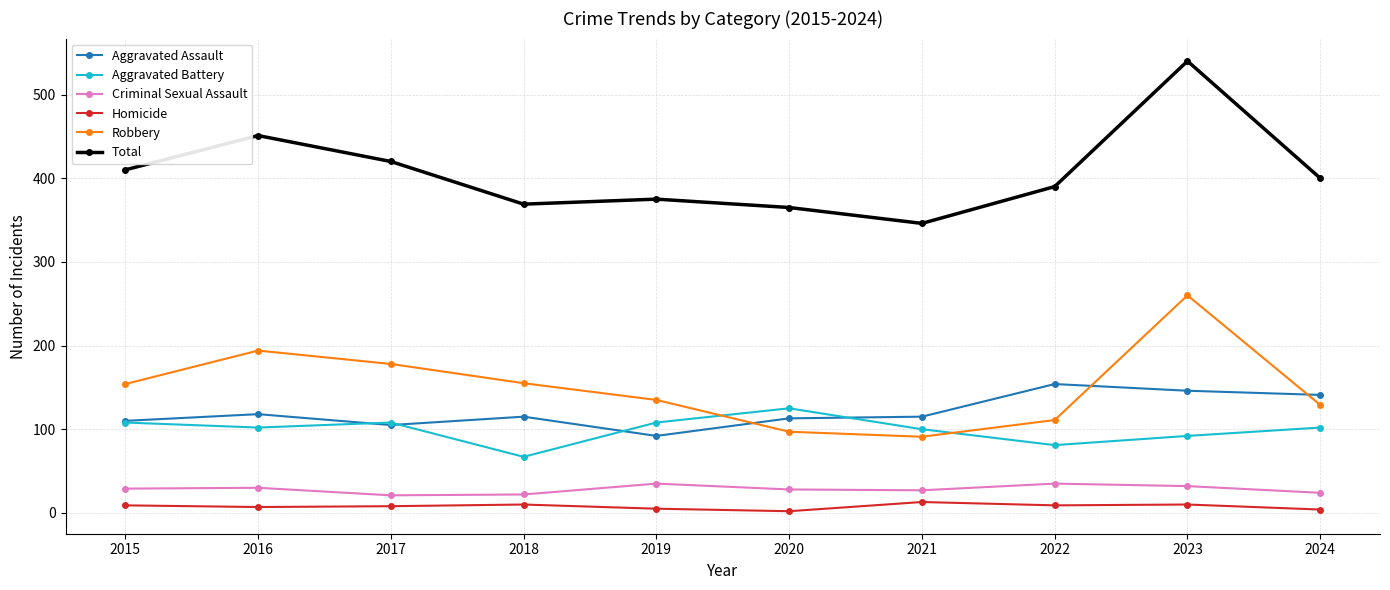

What is the total value across all series at 2023?

1080